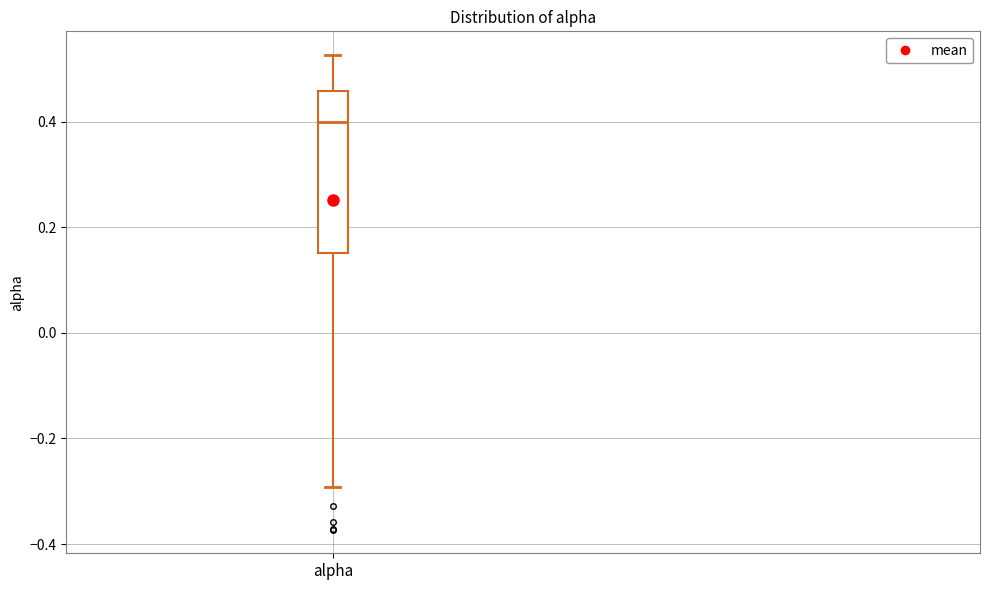

Read this box plot against the y-axis: the position of the median line, the range covered by the box, and the ends of both whiskers. The values are not printed on the chart, so give them approximately, as read against the axis.

median 0.40, box 0.16 to 0.46, whiskers -0.30 to 0.52